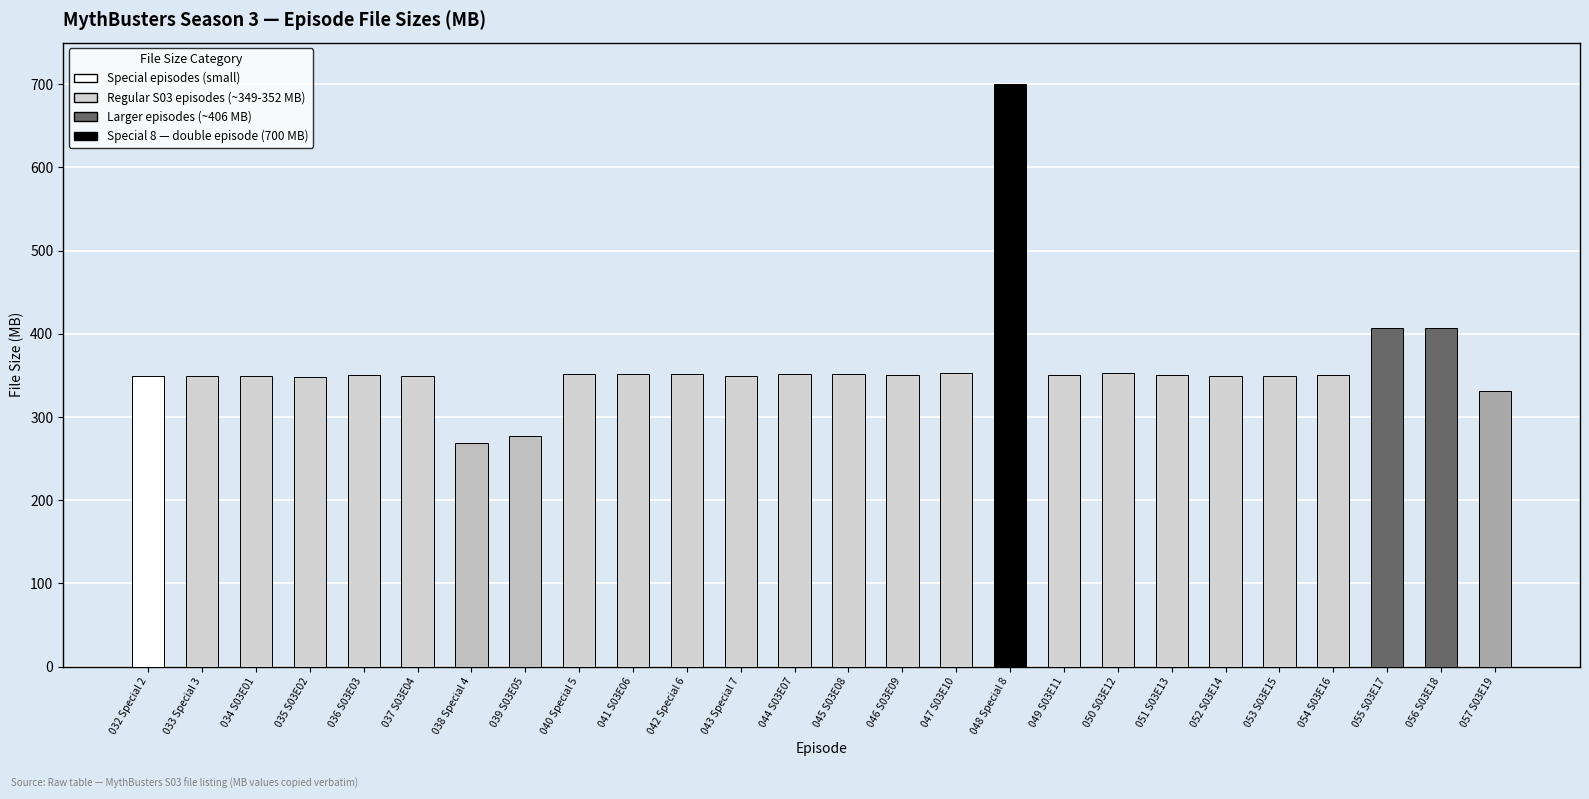

What is the label of the 22nd bar from the right?

036 S03E03